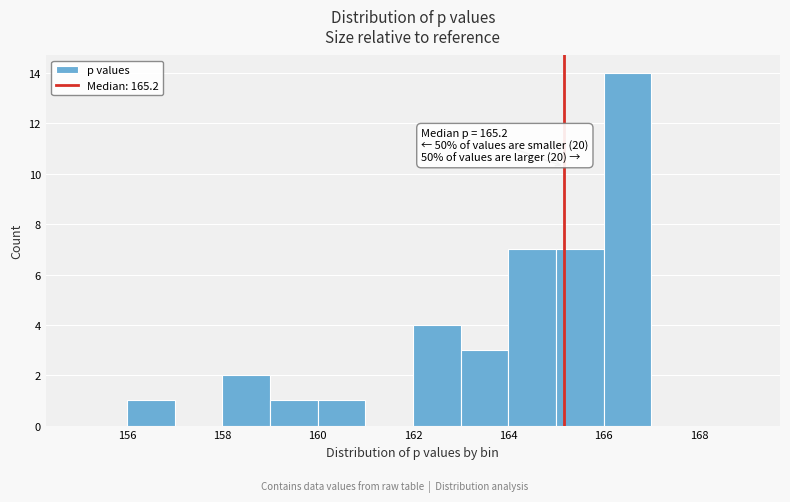

Which range on the x-axis has the tallest bar?

166 to 167